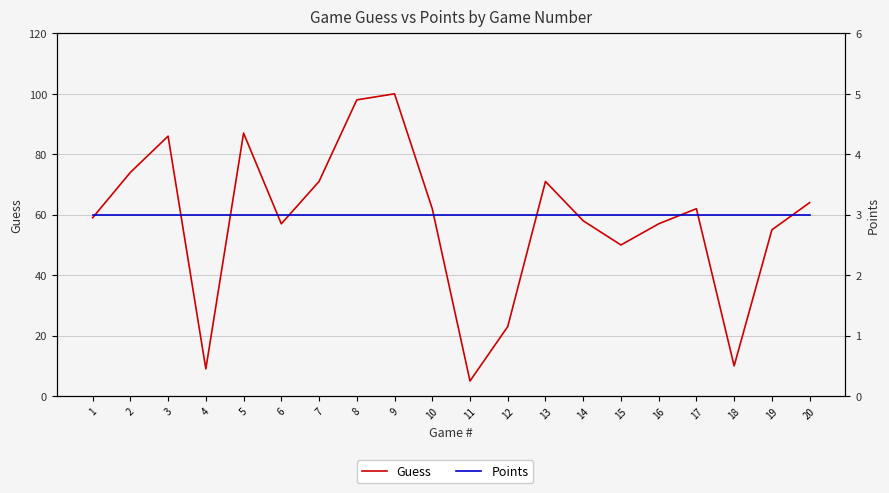

What is the difference between the Guess values at 9 and 5?

13